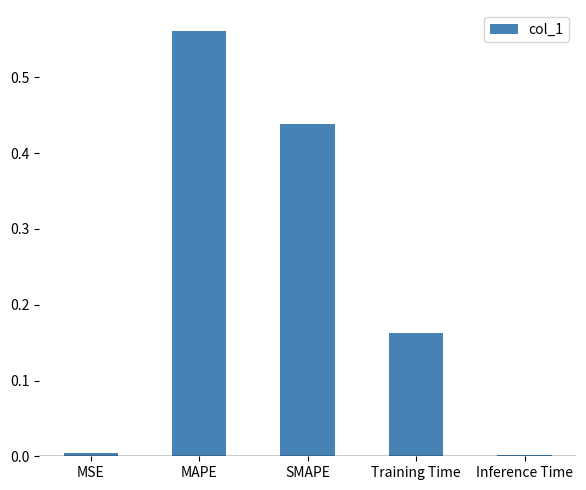

The value at SMAPE is 0.2. True or false?

False